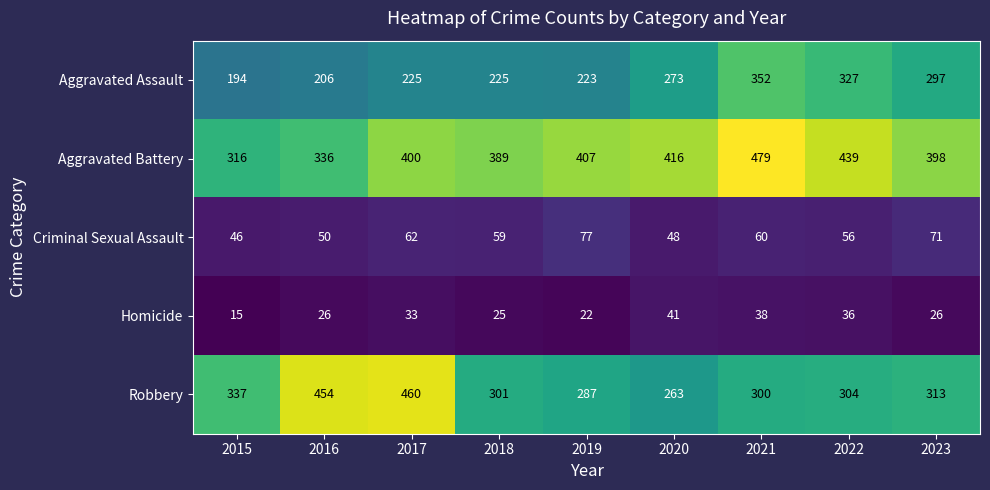

Is it true that Aggravated Assault equals 146 at 2017?

False